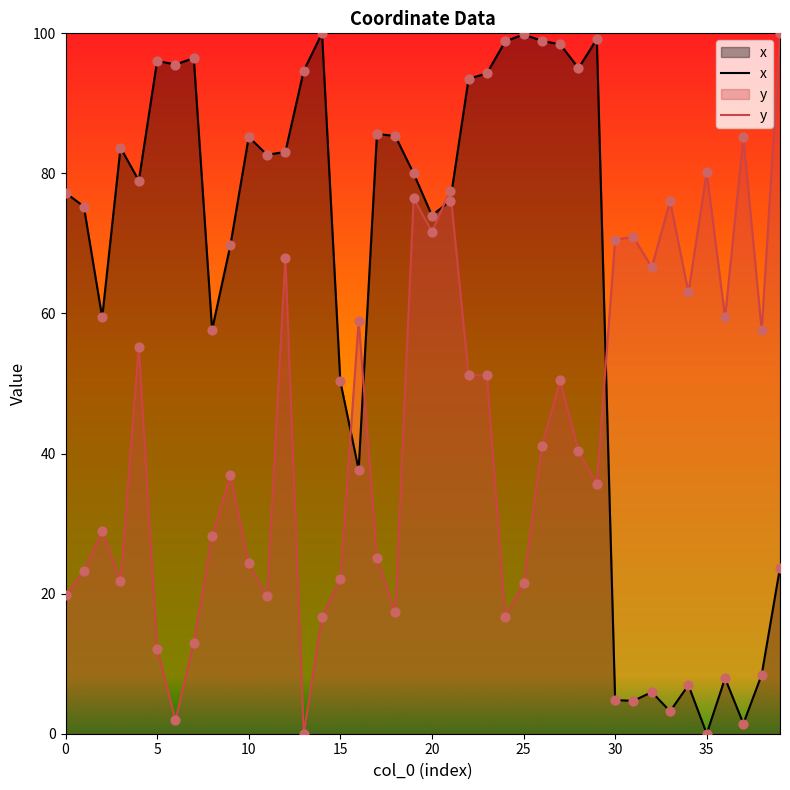

What is the total value across all series at 32?

72.5